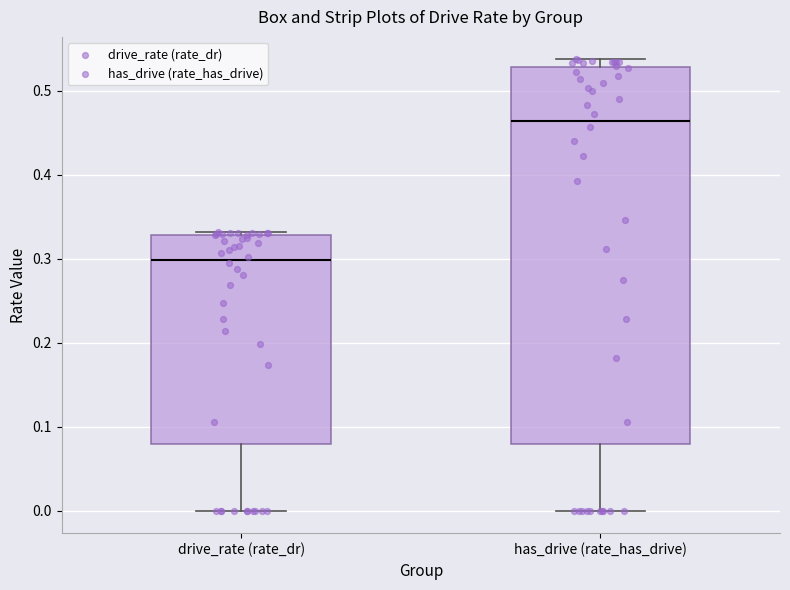

Which box is the tallest, from its lower edge to its upper edge?

has_drive (rate_has_drive)